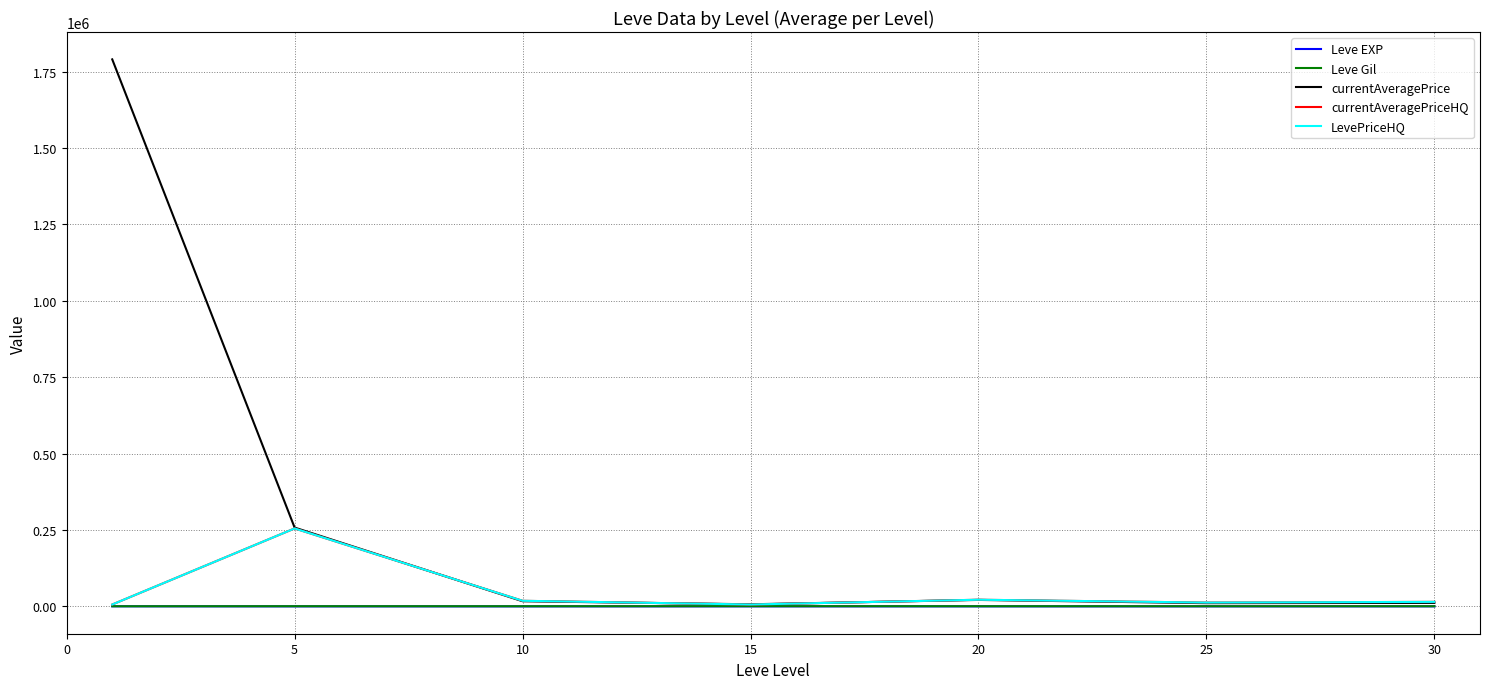

Which series has the widest spread of values?

currentAveragePrice